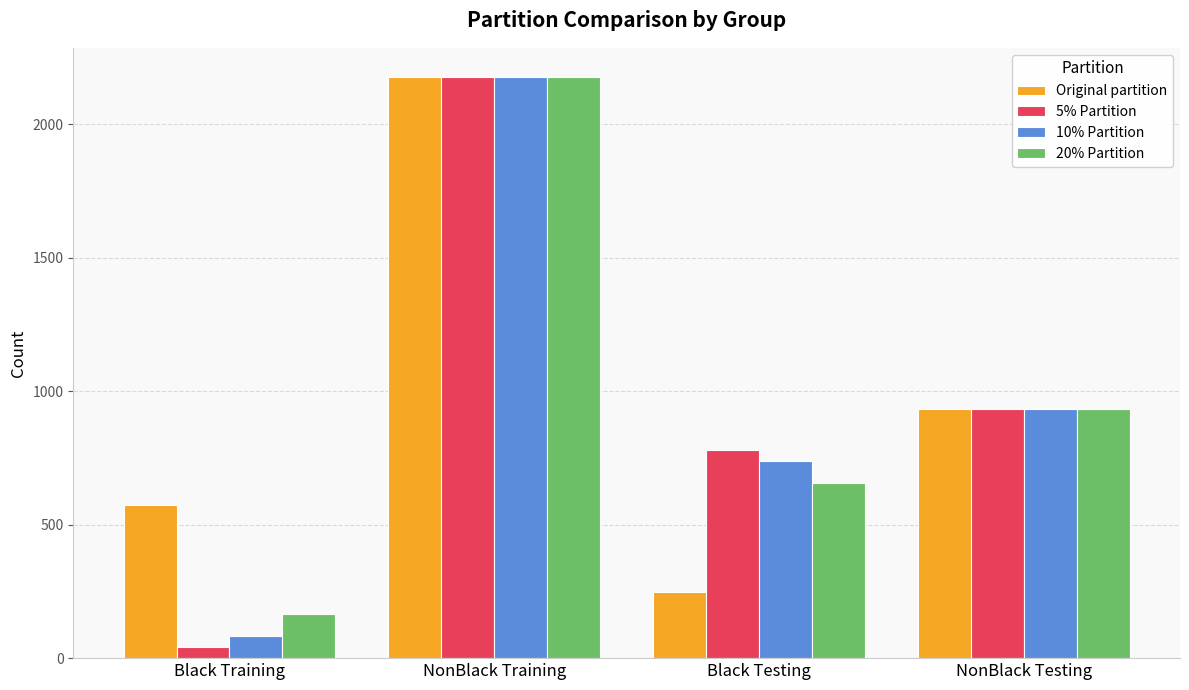

The 20% Partition series shows 940.4 at Black Testing. True or false?

False